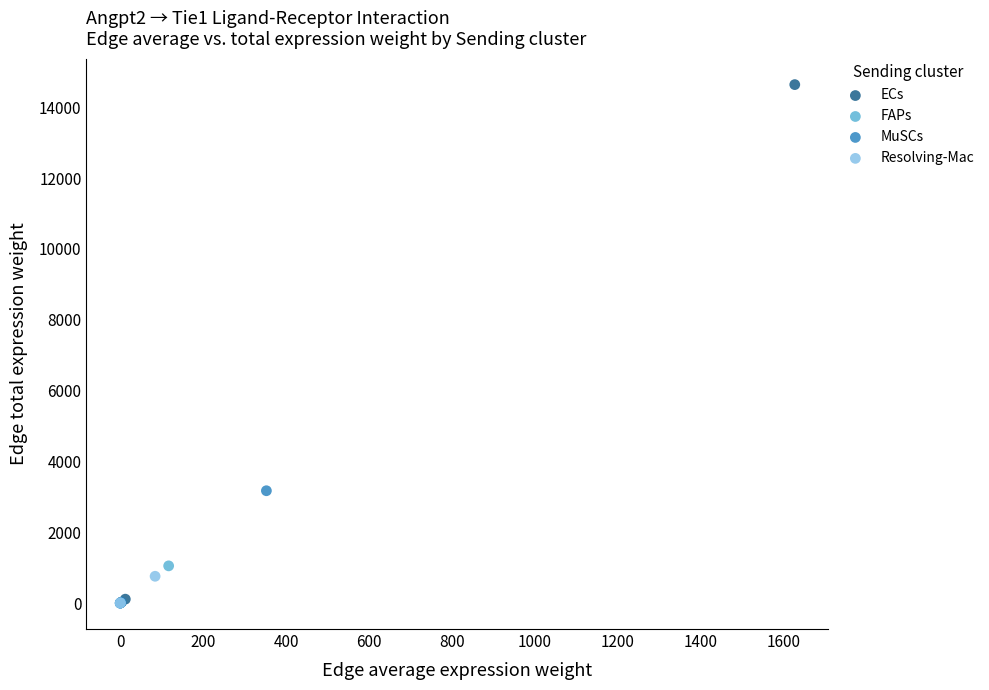

Which series reaches the maximum Y coordinate?

ECs